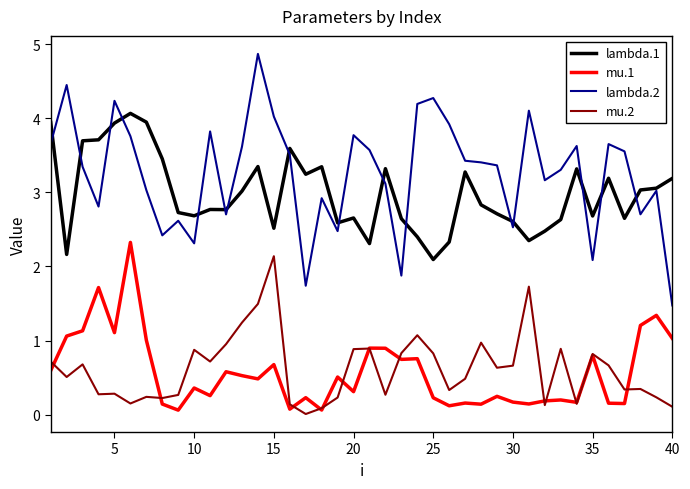

Which series has the largest total across all categories?

lambda.2